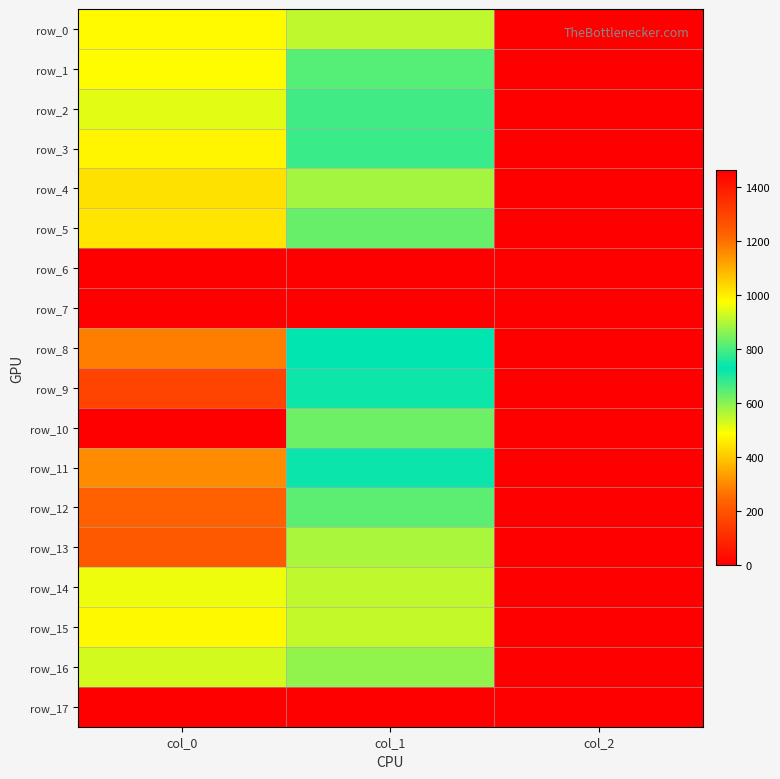

Which series has the largest total across all categories?

row_10